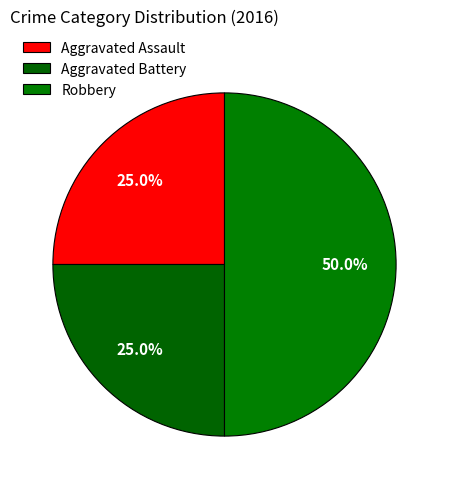

Which category has the biggest portion of the pie?

Robbery